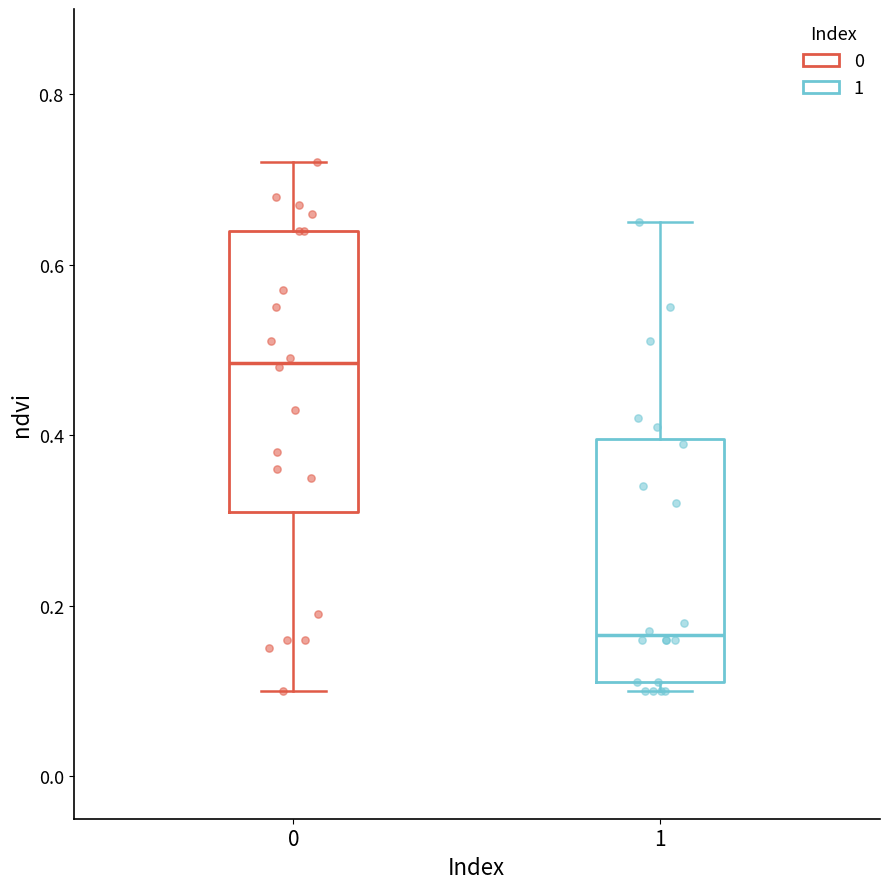

Reading left to right, read every box against the y-axis: the position of its median line, the range the box covers, and the ends of its whiskers. The values are not printed on the chart, so give them approximately, as read against the axis.

0: median 0.48, box 0.32 to 0.64, whiskers 0.10 to 0.72
1: median 0.16, box 0.12 to 0.40, whiskers 0.10 to 0.66